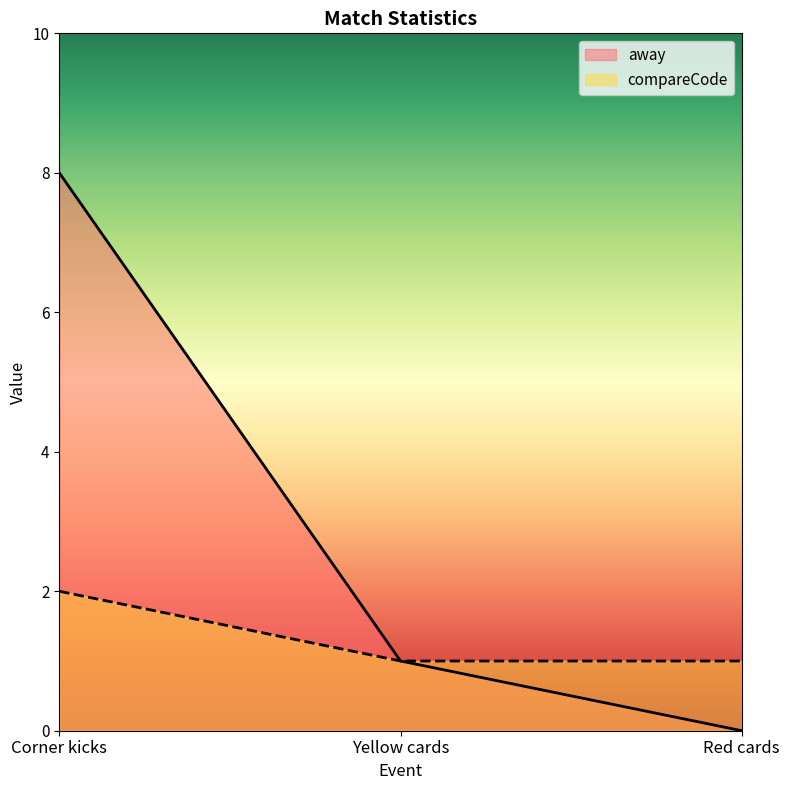

What is the average value of the compareCode series?

1